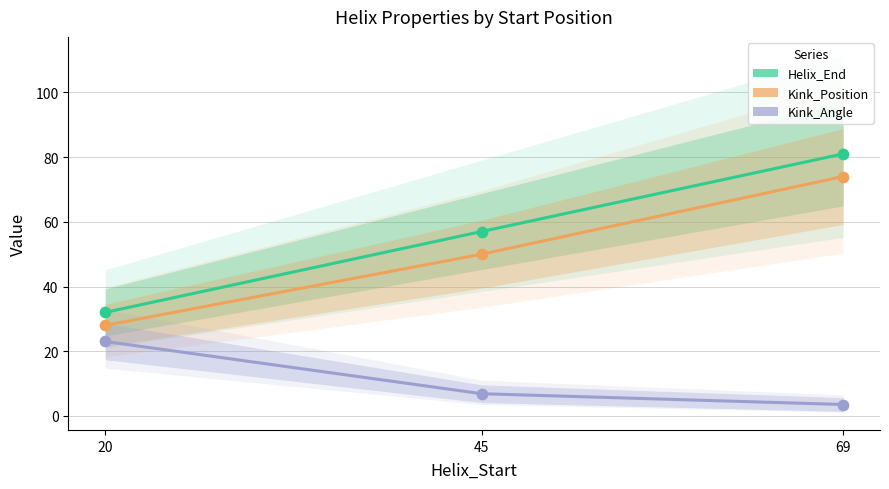

Which series contains the lowest Y value?

Kink_Angle